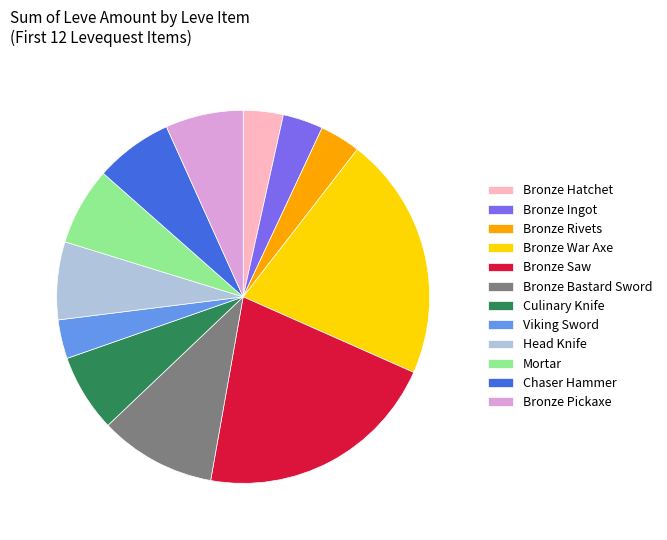

True or false: Mortar accounts for 7% of the total.

True